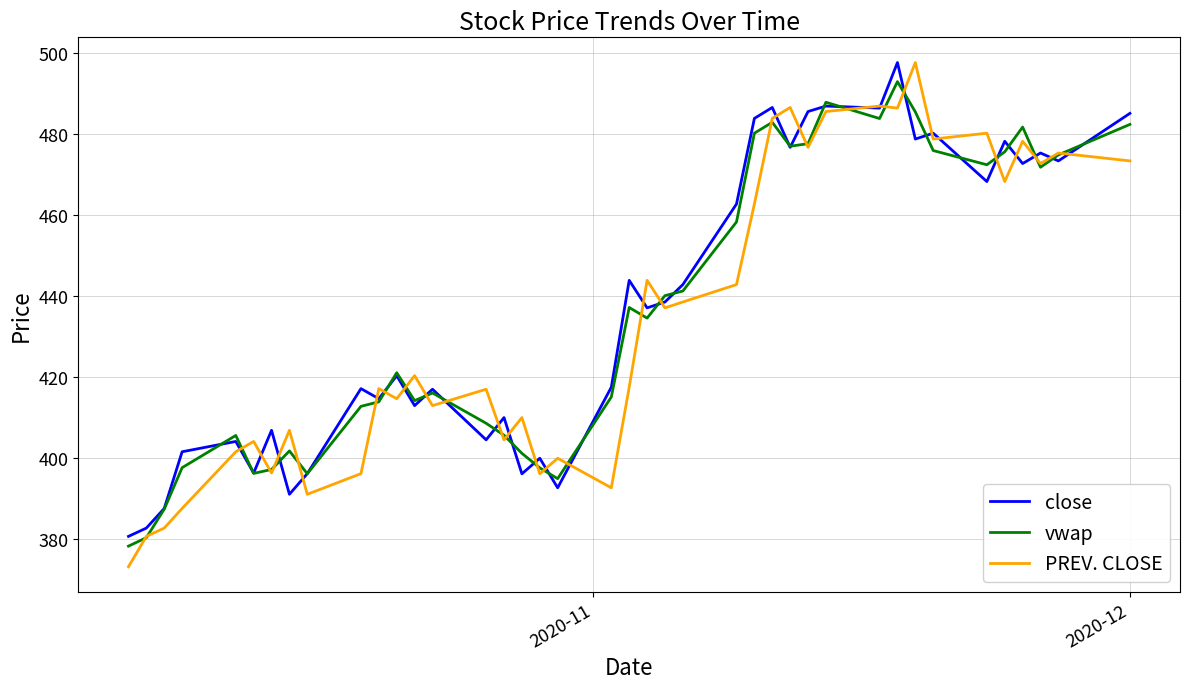

Which series has the widest spread of values?

PREV. CLOSE